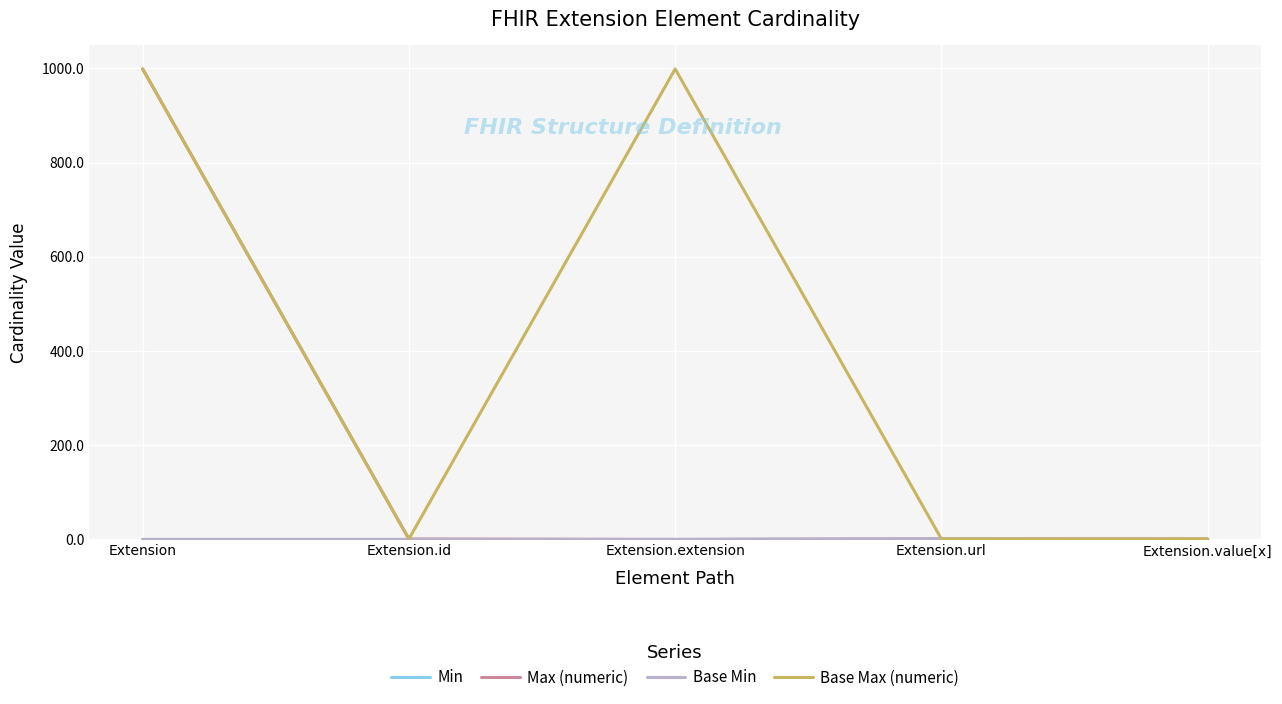

At which label does Max (numeric) reach its minimum?

Extension.extension